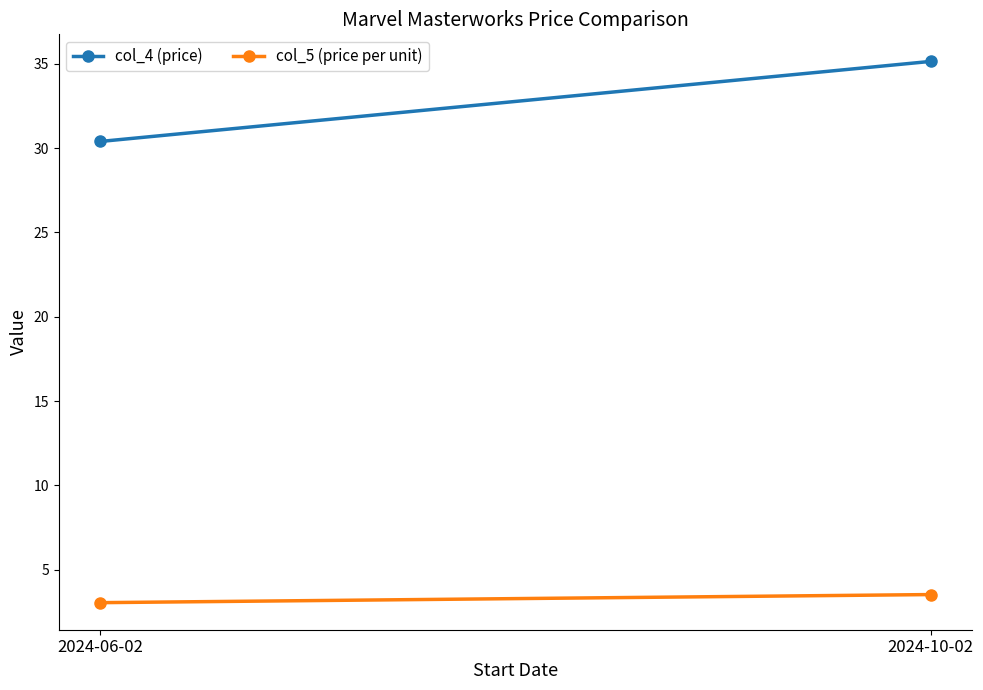

How many lines are shown in the chart?

2